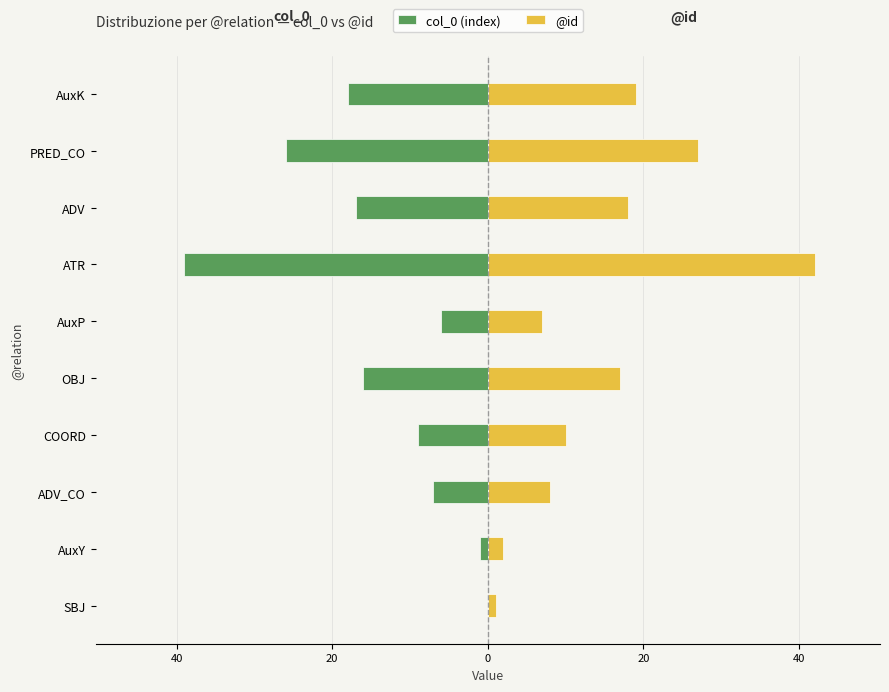

Between AuxP and AuxK, which is larger?

AuxP